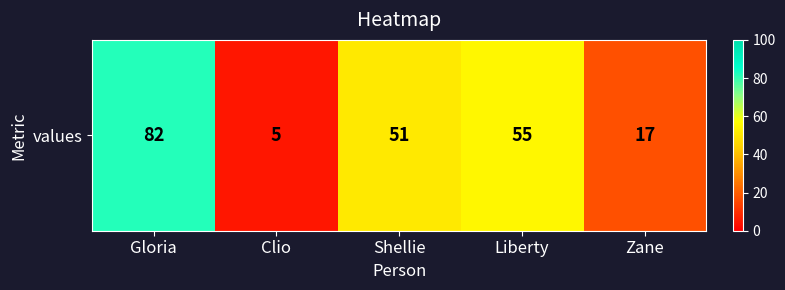

Which label corresponds to the largest value in the chart?

Gloria